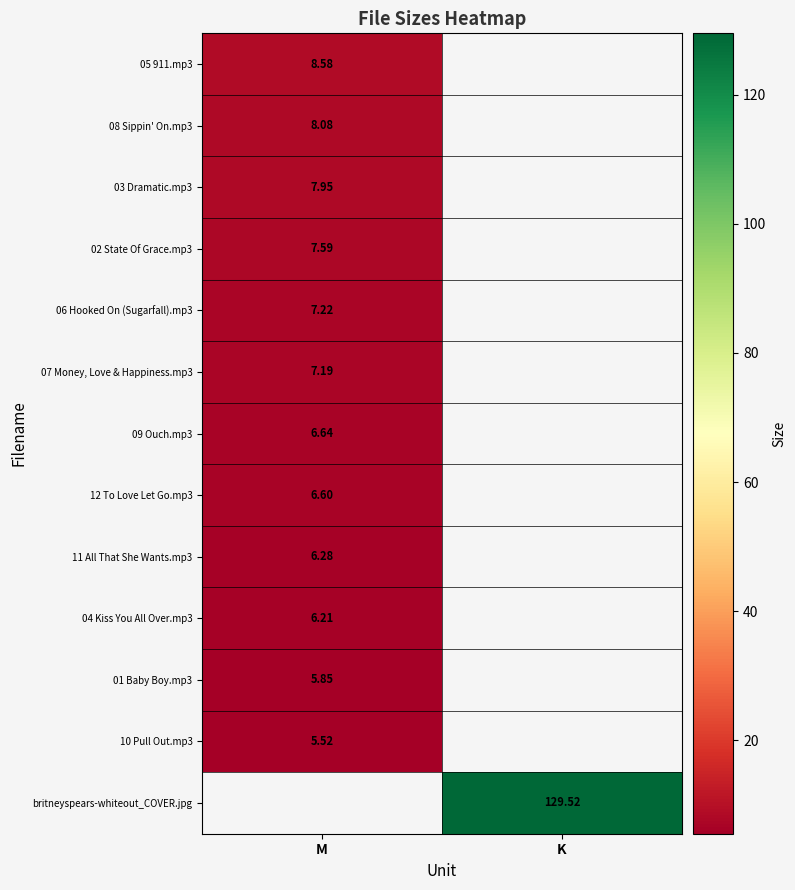

Is the value of 01 Baby Boy.mp3 at M greater than the value of 05 911.mp3 at M?

No